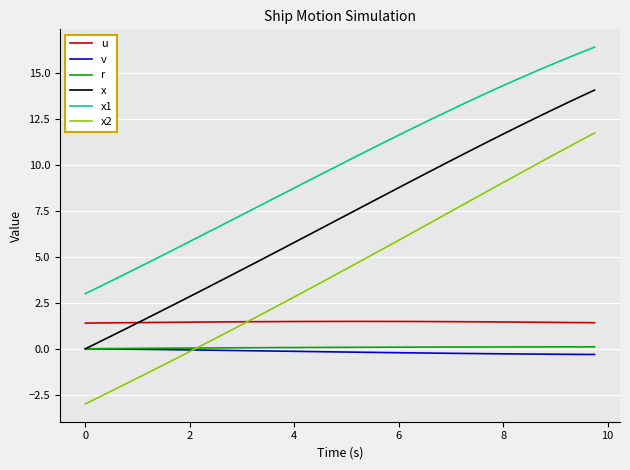

Which series has the largest range (max minus min)?

x2